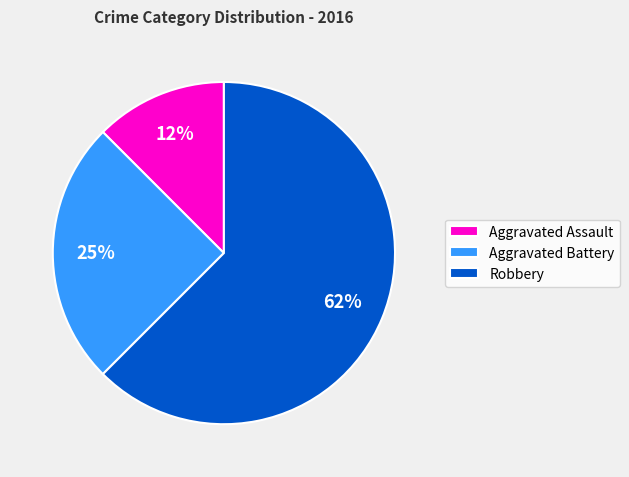

What is the majority slice?

Robbery